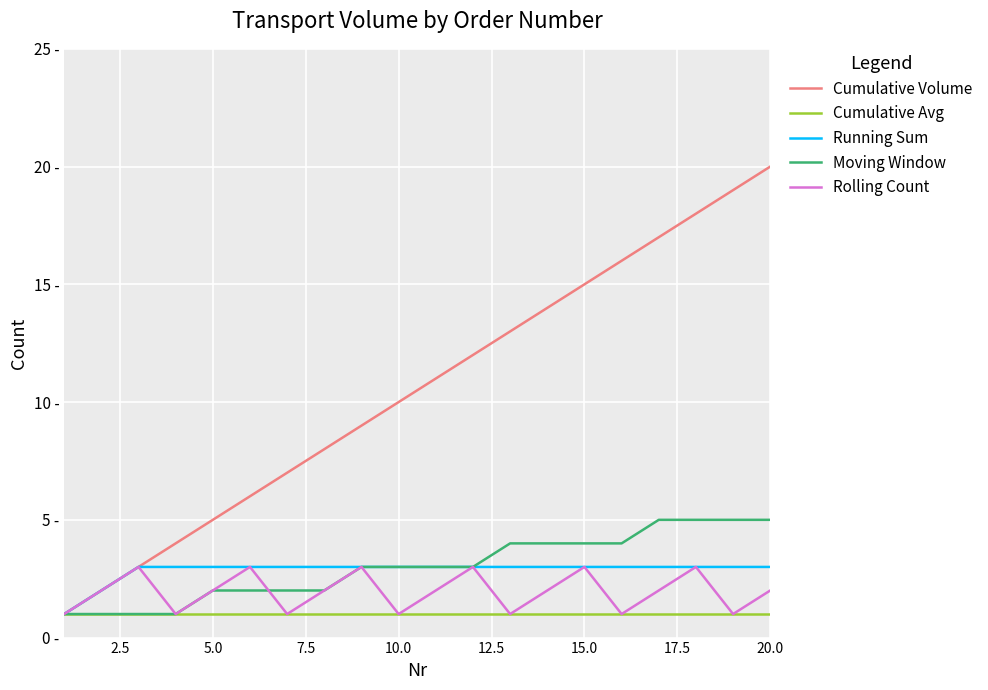

What is the difference between the second highest and second lowest values in the Rolling Count series?

2